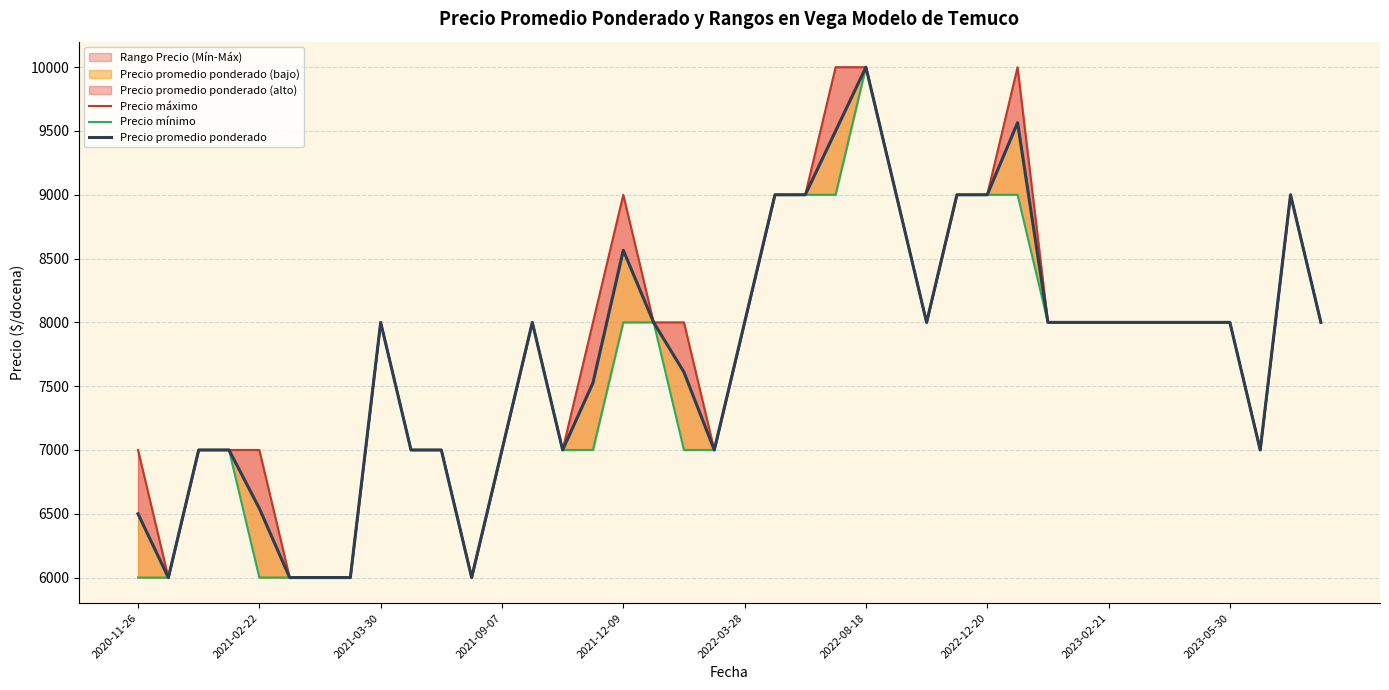

Is it true that Precio promedio ponderado equals 9000 at 38?

True